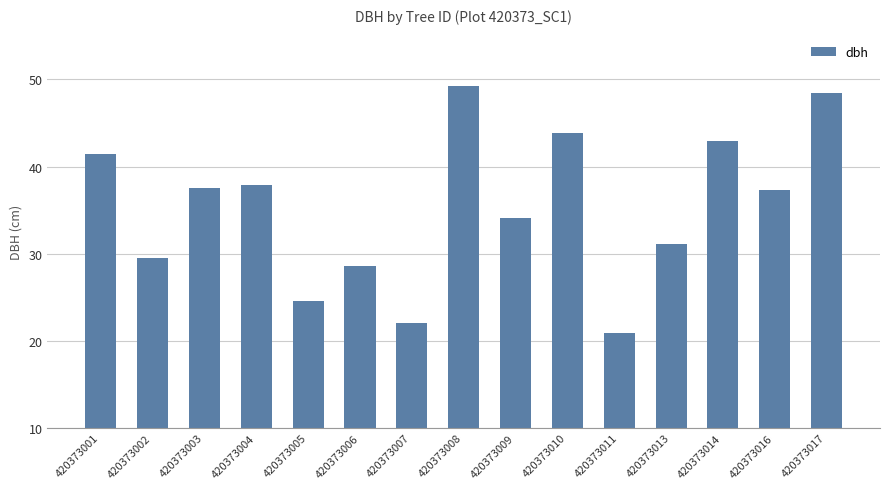

Which category has the lowest value across all series?

420373011